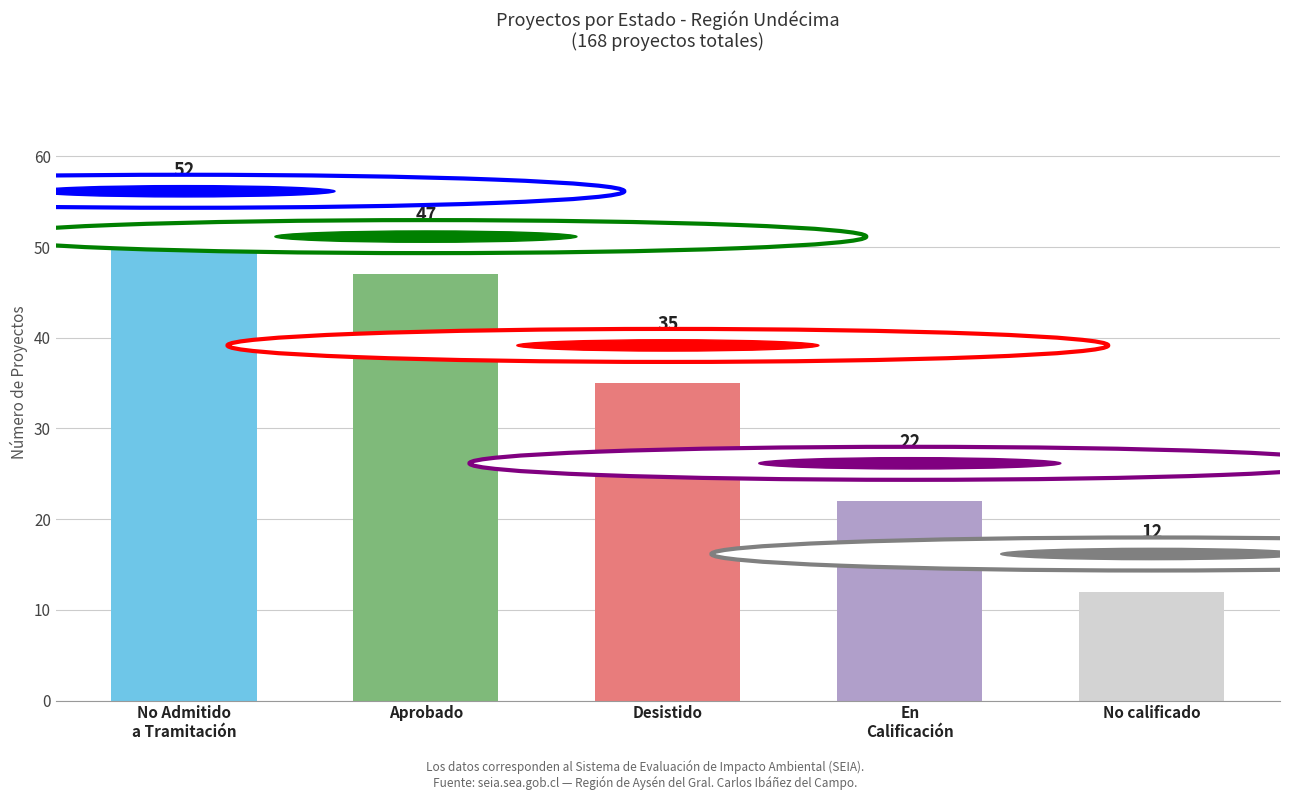

What value does the data have at No calificado?

12